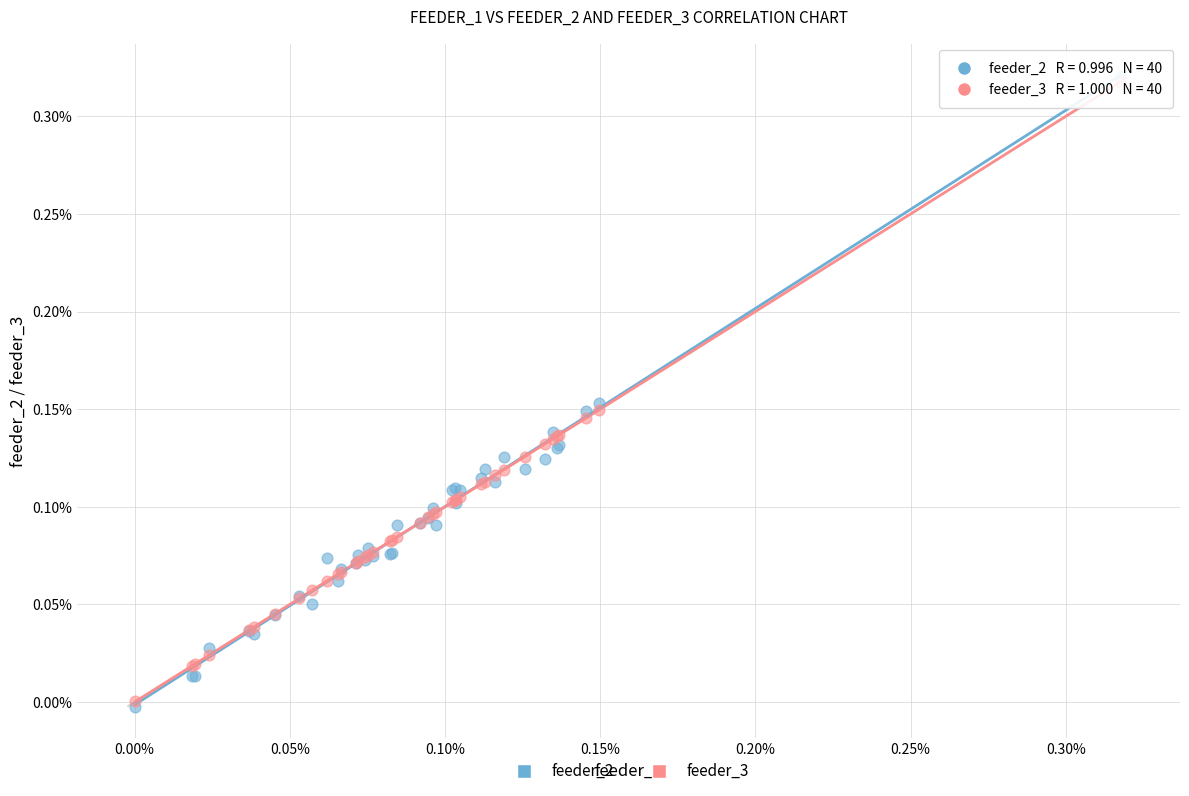

What are all the series names shown in the legend?

feeder_2, feeder_3